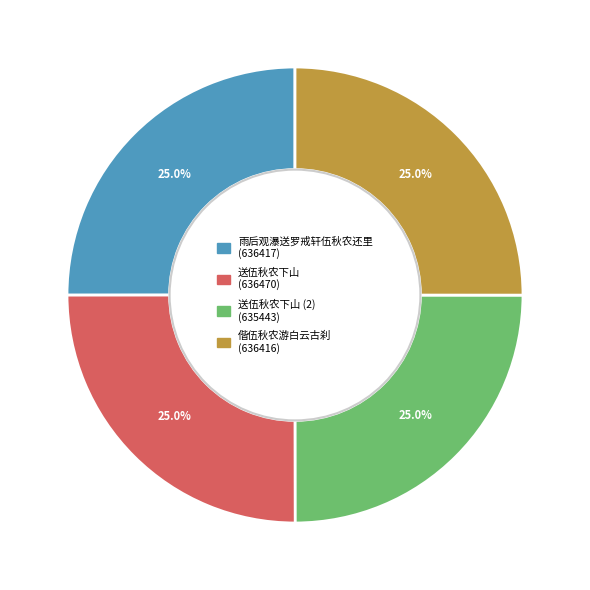

Is there any slice that represents more than half of the pie?

No